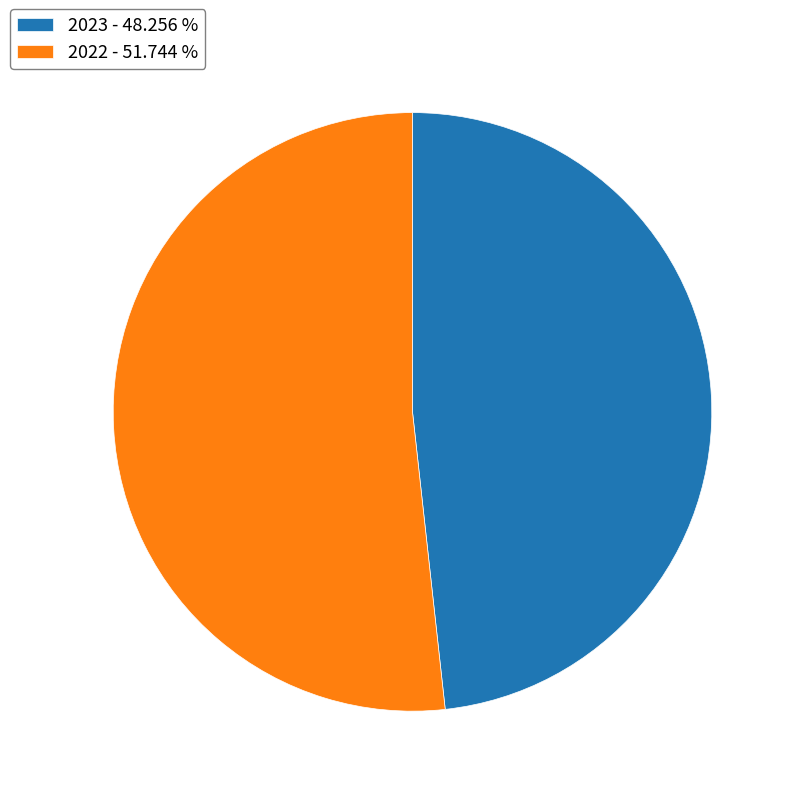

Does 2022 - 51.744 % account for over 50% of the chart?

Yes